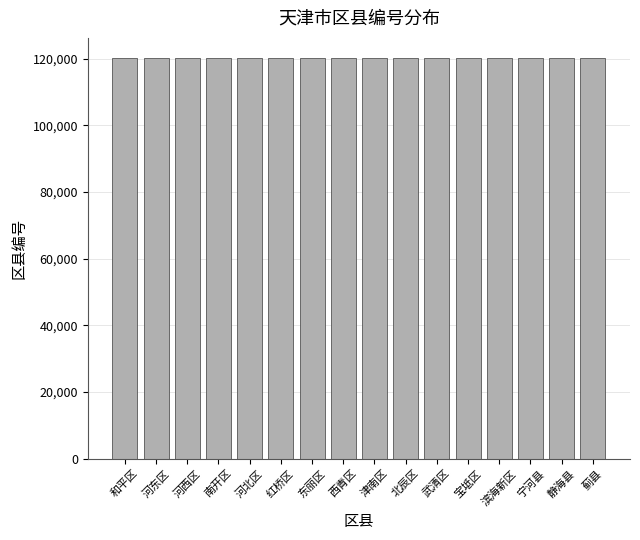

What is the label of the 7th bar from the right?

北辰区